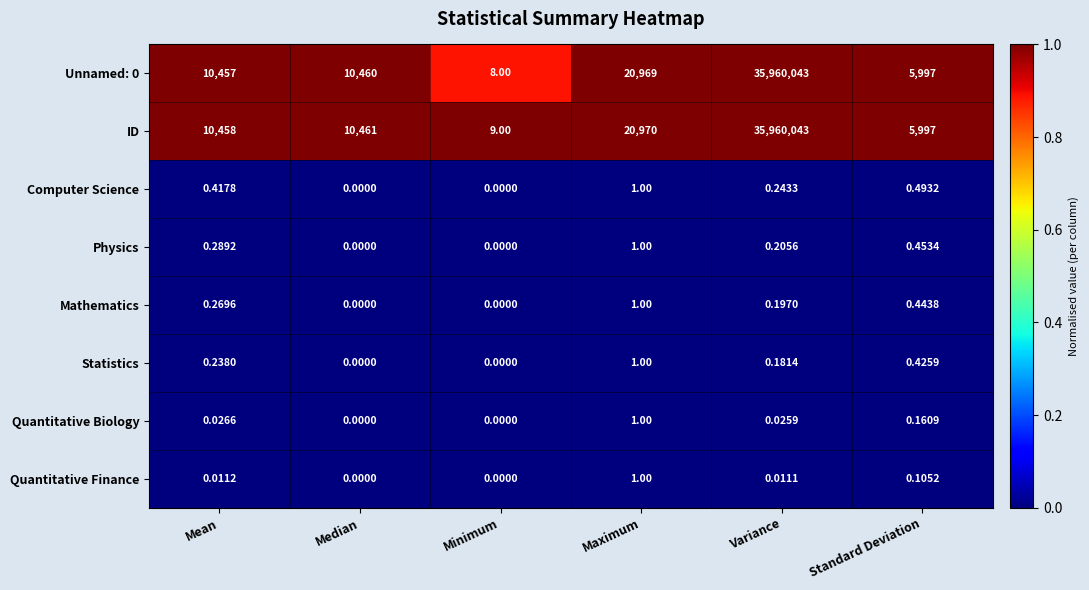

Between Mean and Standard Deviation, which series saw the biggest shift?

ID